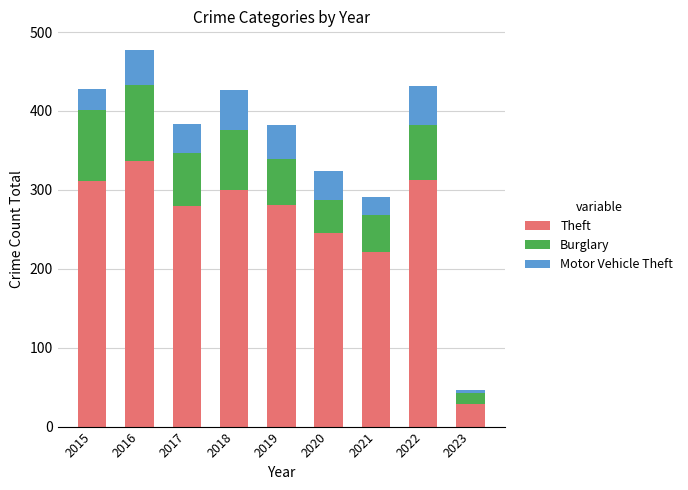

What is the minimum value for Theft?

28